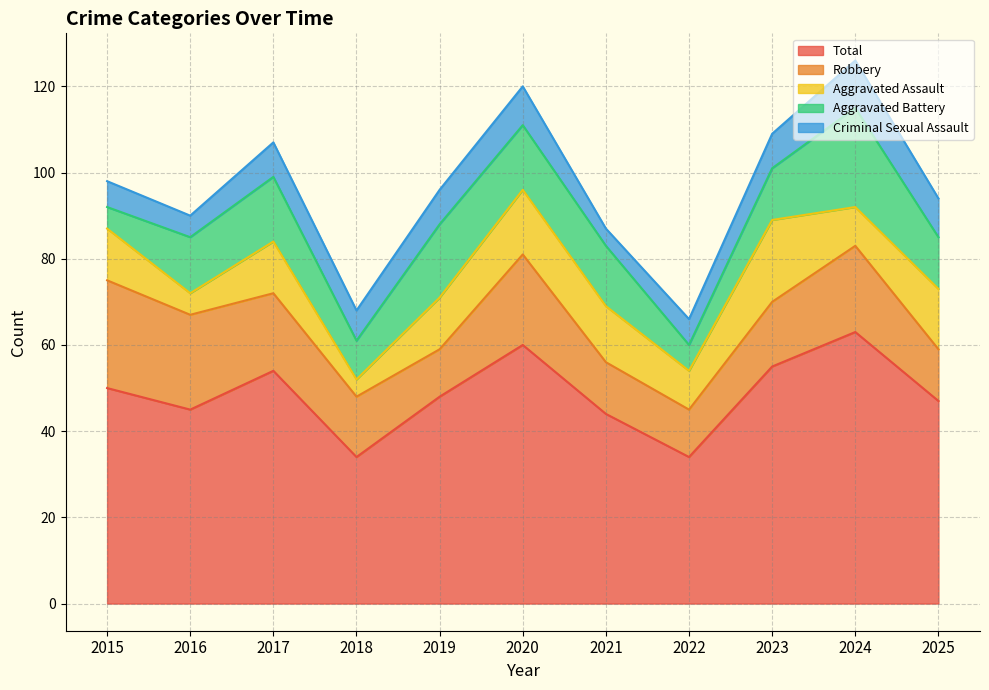

Which has a higher value, 2021 or 2025?

2025